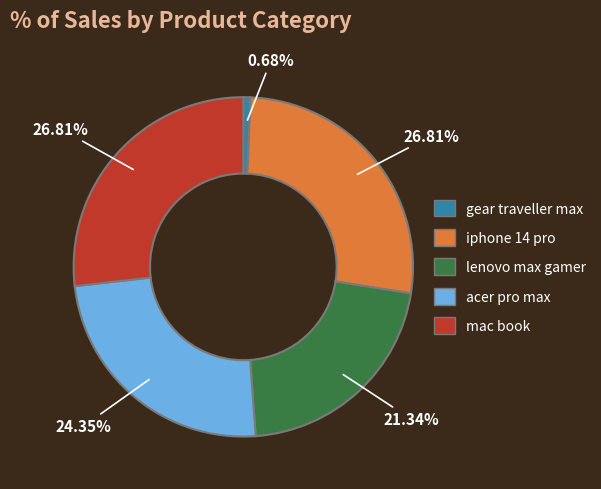

Is it true that mac book is 19% of the pie?

False